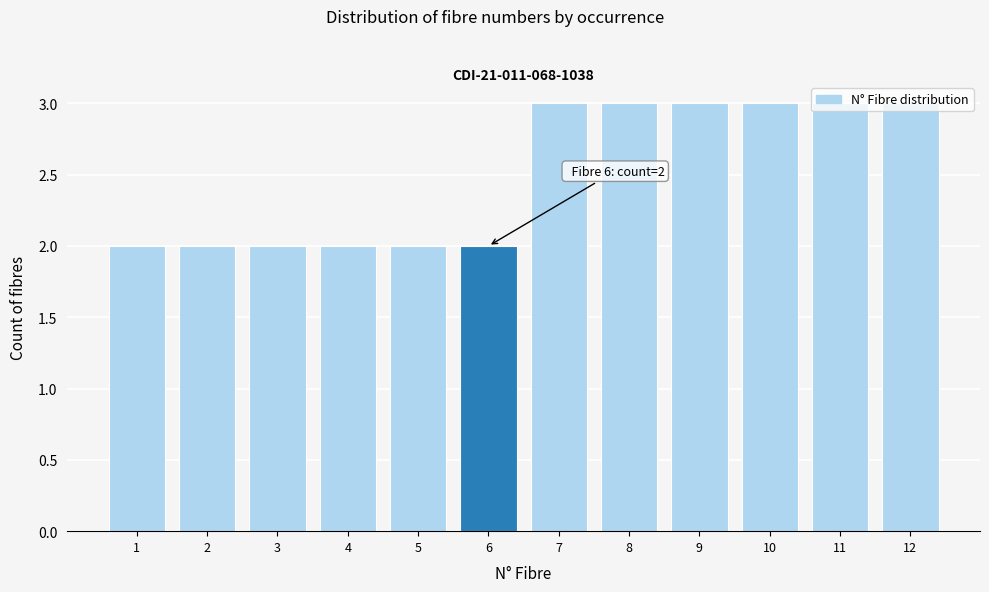

What is the greatest value displayed?

3